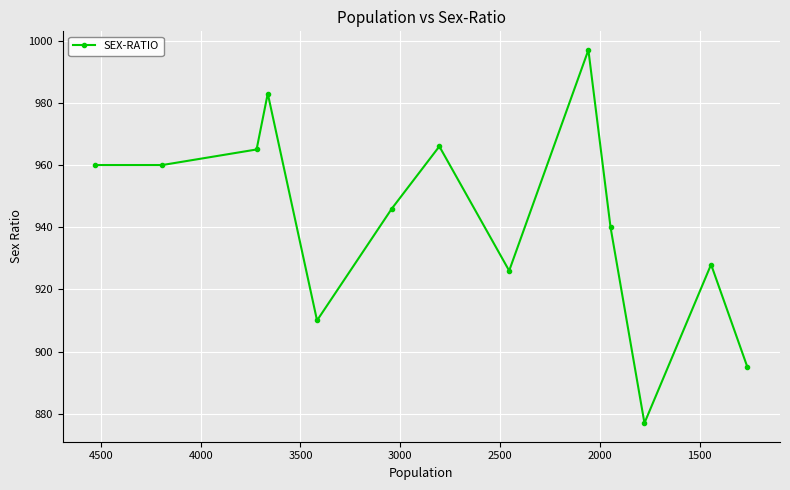

True or false: the data shows 425 at 10.

False